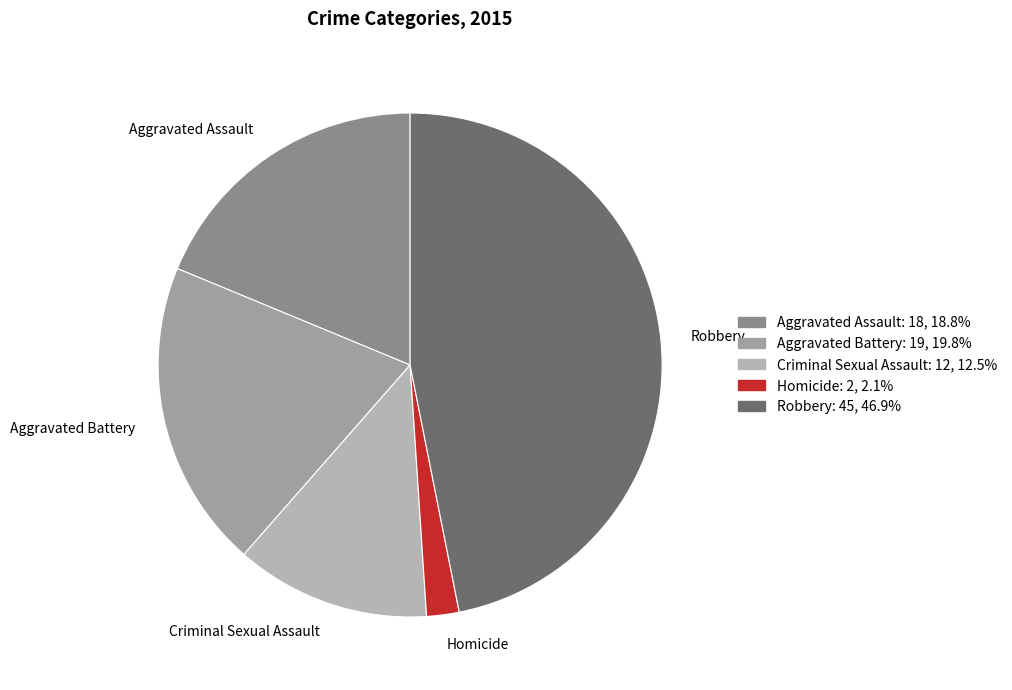

How many slices are in this pie chart?

5